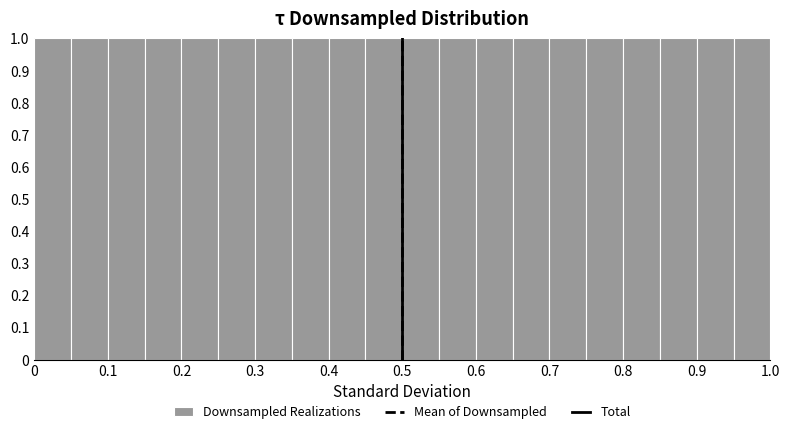

How tall is the bar that spans 0.30 to 0.35 on the x-axis? The values are not printed on the chart, so give them approximately, as read against the axis.

1